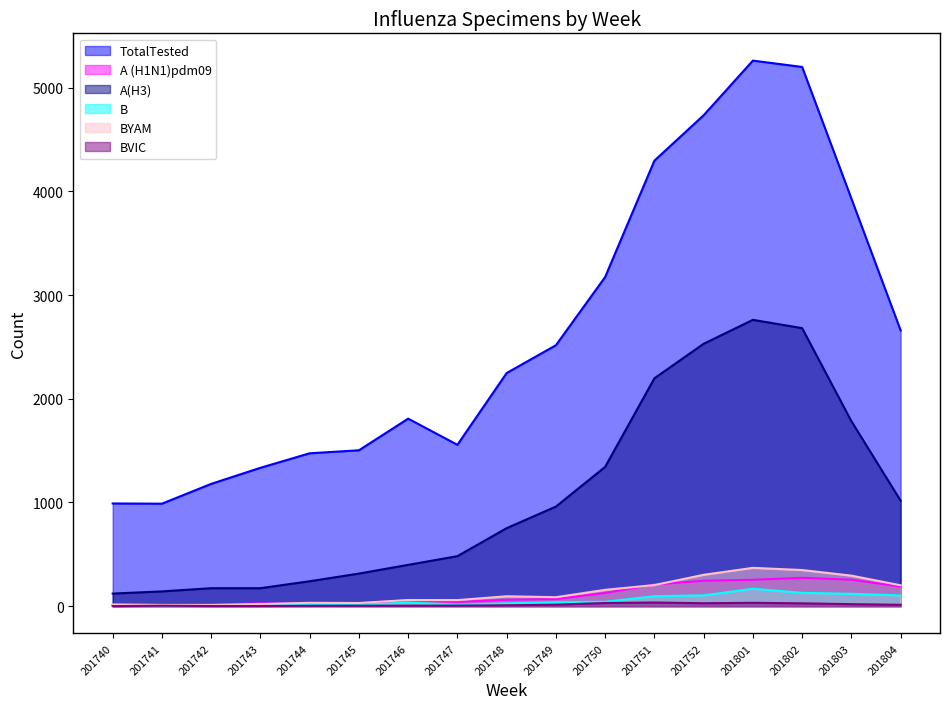

How many lines are shown in the chart?

6